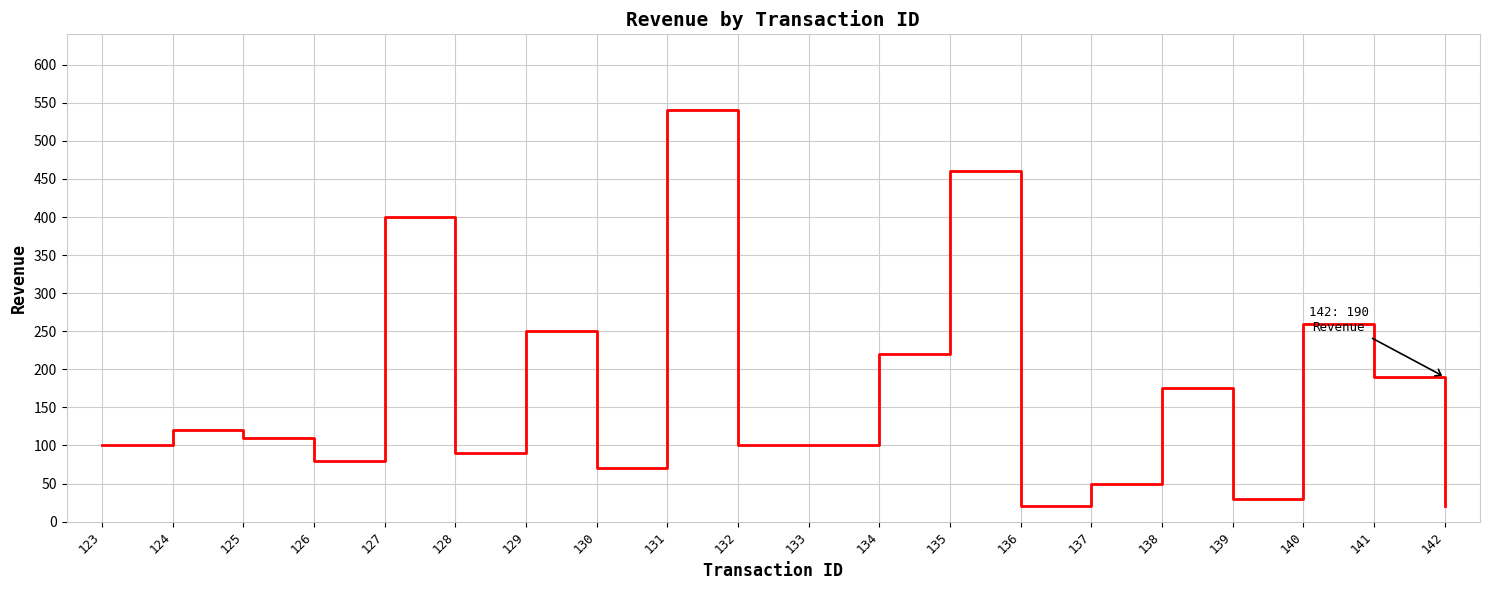

The value at 137 is 50. True or false?

True